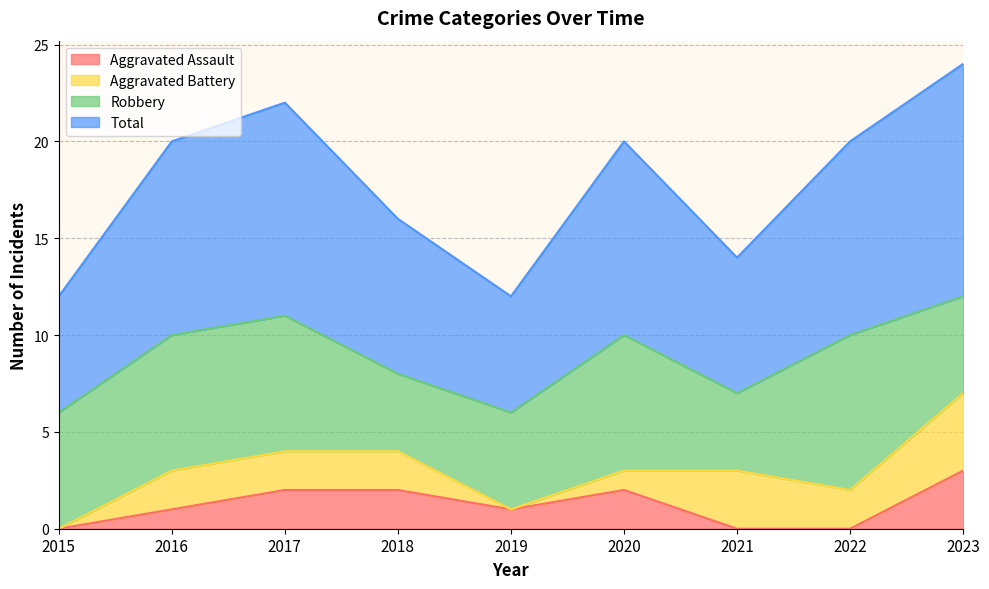

True or false: Total and Aggravated Assault intersect in this chart.

False